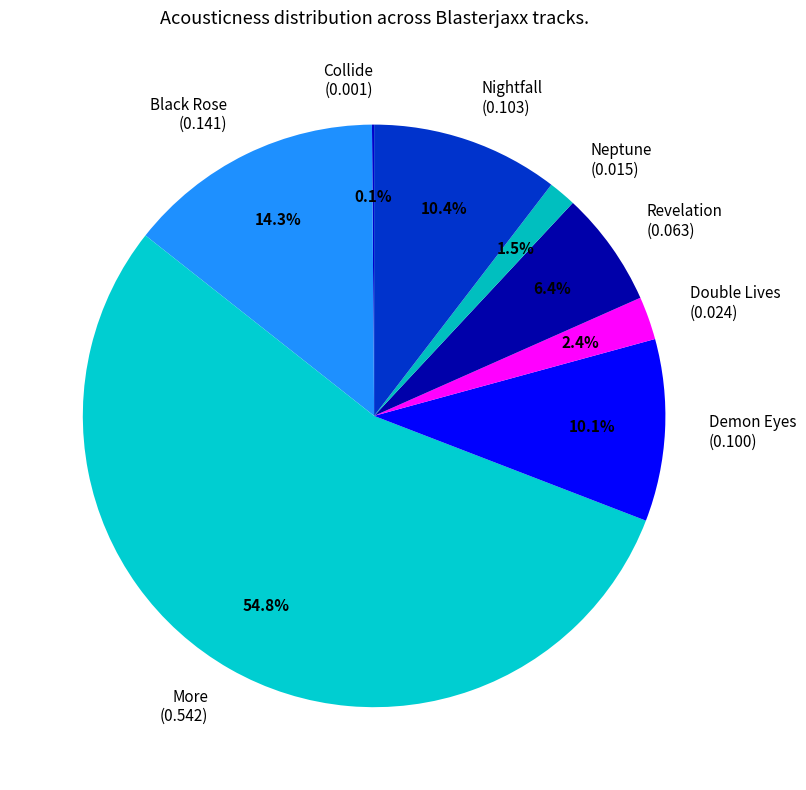

What portion of the pie excludes Neptune (0.015)?

98.5%